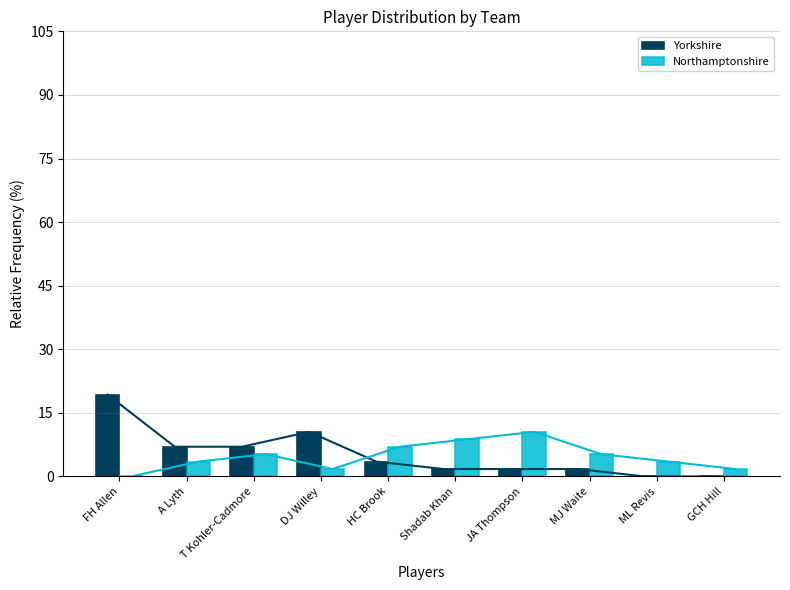

At how many categories does at least one series exceed 6?

7